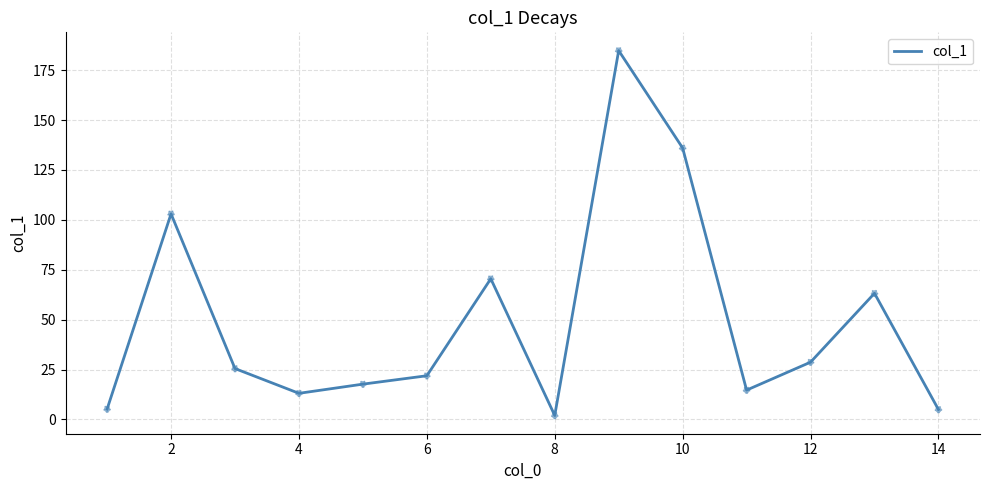

What is the maximum value shown in the chart?

184.8